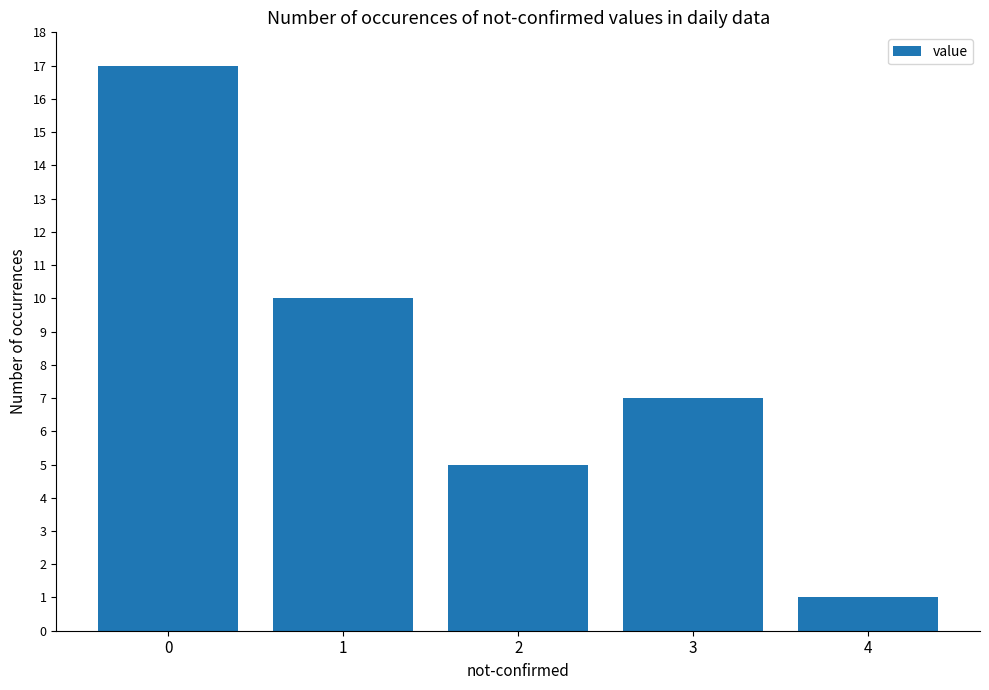

Are the bars grouped side by side (vs. stacked)?

No